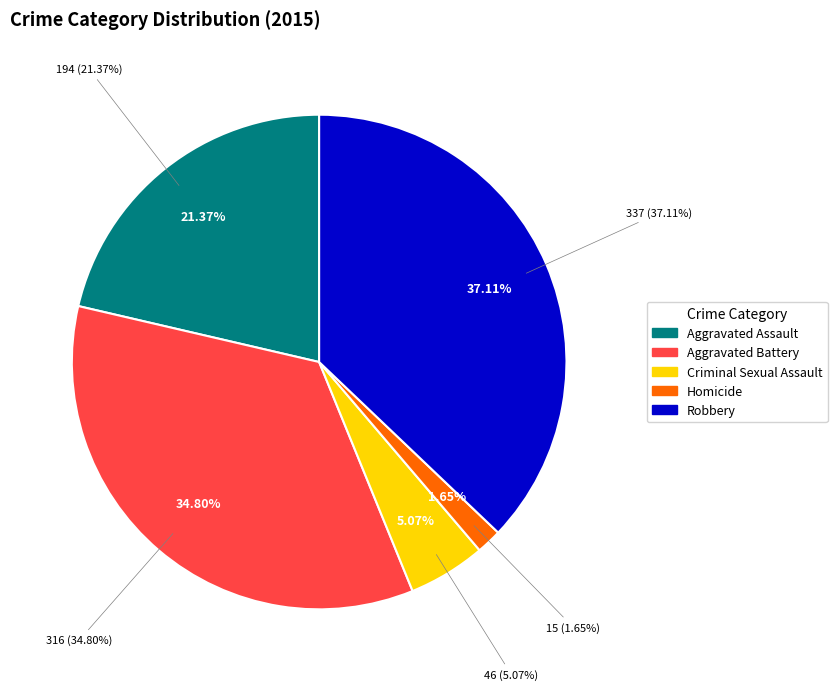

Rank the categories by value from highest to lowest.

Robbery, Aggravated Battery, Aggravated Assault, Criminal Sexual Assault, Homicide